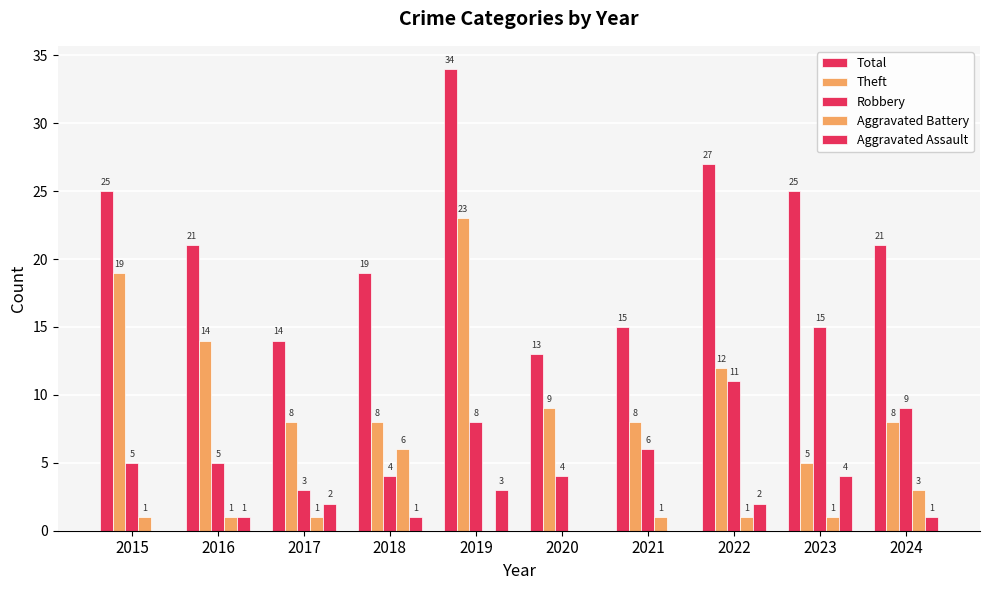

The Theft series shows 19 at 2015. True or false?

True